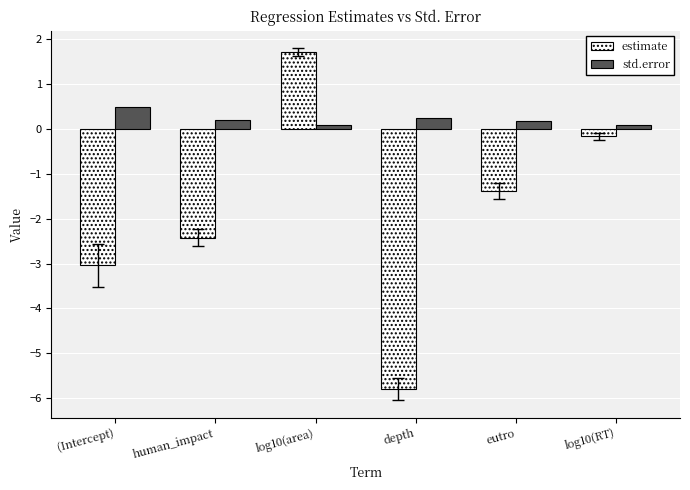

What is the highest value of the estimate series?

1.7